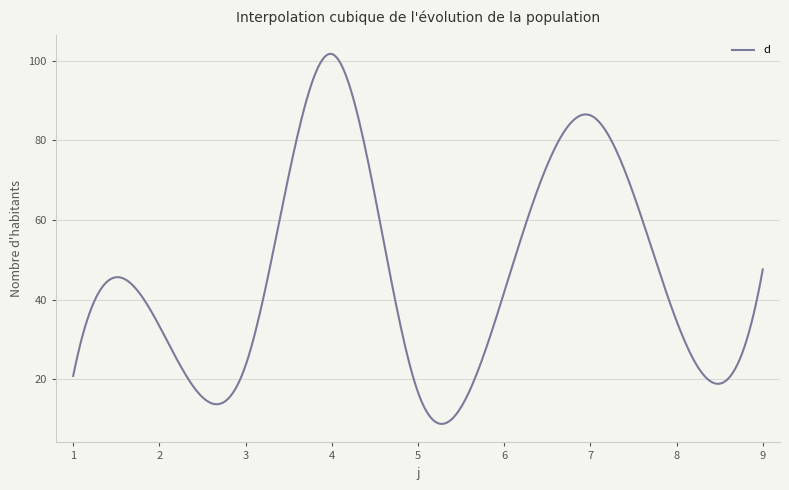

What is the greatest value displayed?

101.7